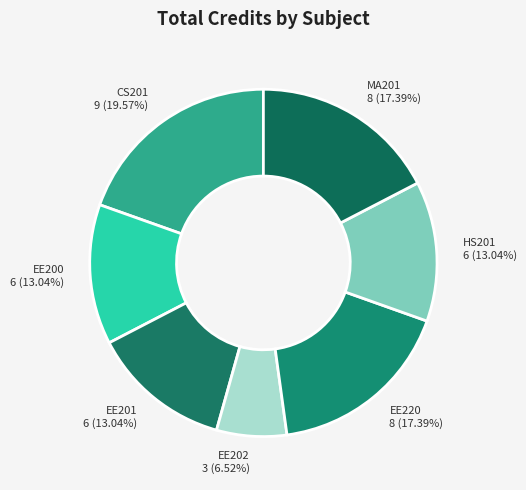

True or false: MA201 accounts for 17% of the total.

True